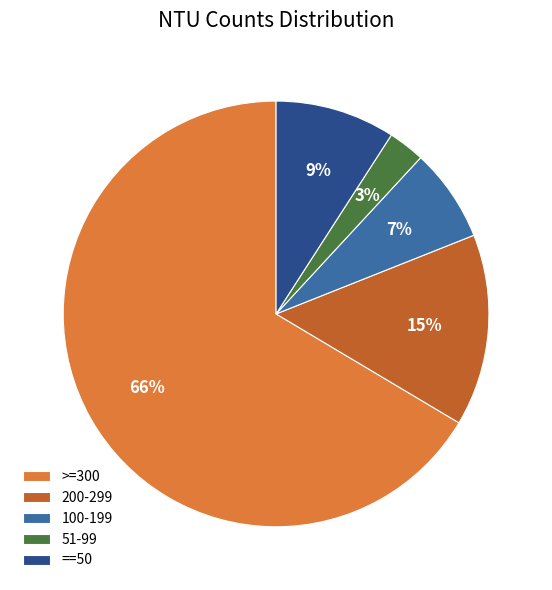

Does any single category account for the majority?

Yes